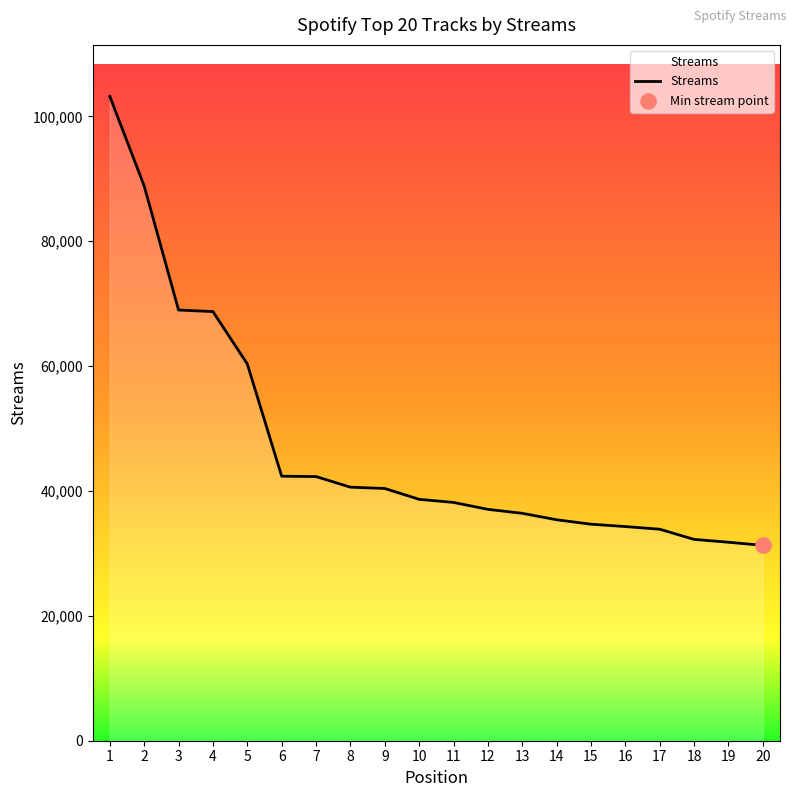

Approximately how many times larger is the value at 7 compared to 13?

1.2